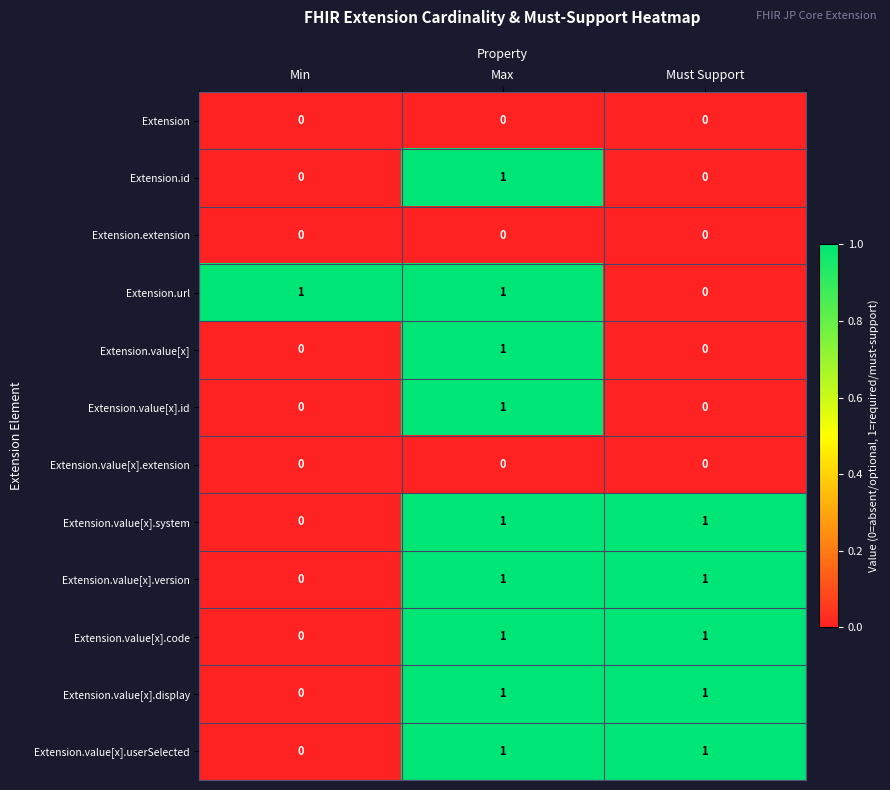

What is the total value across all series at Must Support?

5